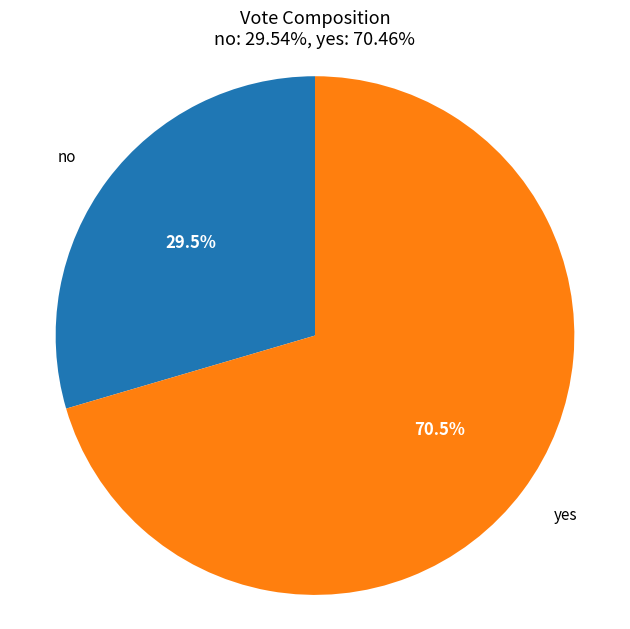

How many segments does this pie chart have?

2